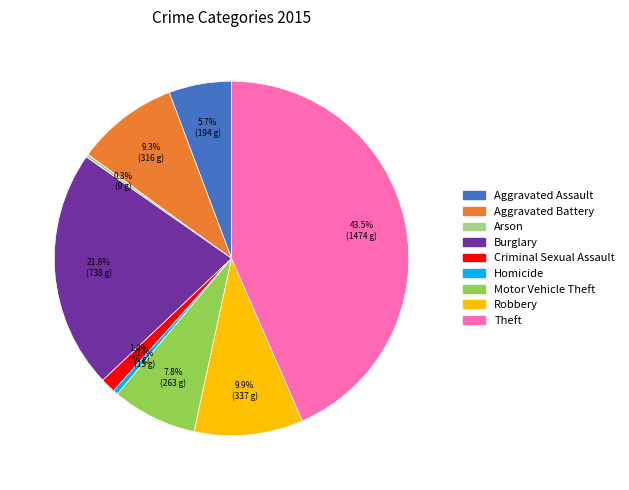

Is the sum of Homicide and Criminal Sexual Assault greater than half?

No